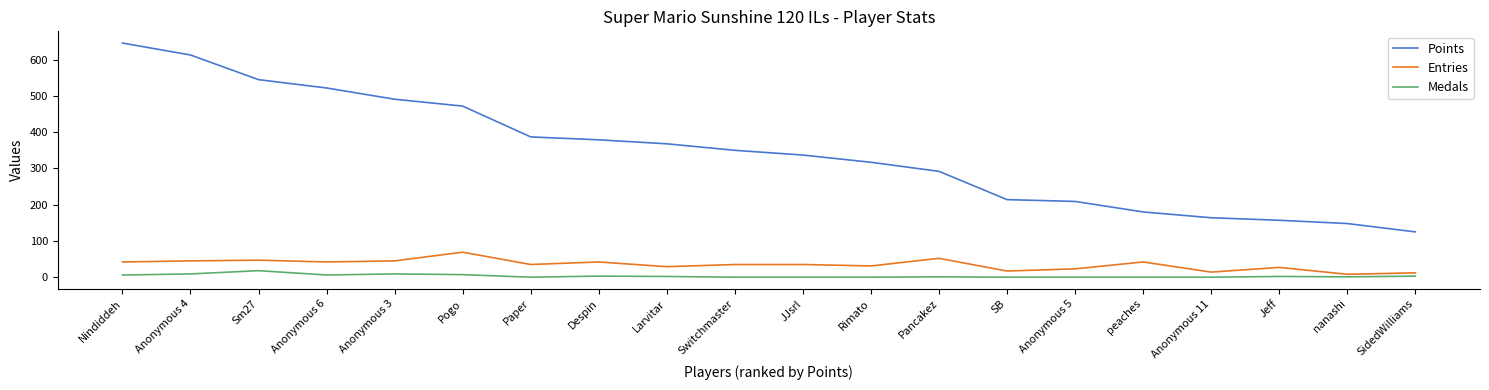

True or false: Medals and Points intersect in this chart.

False